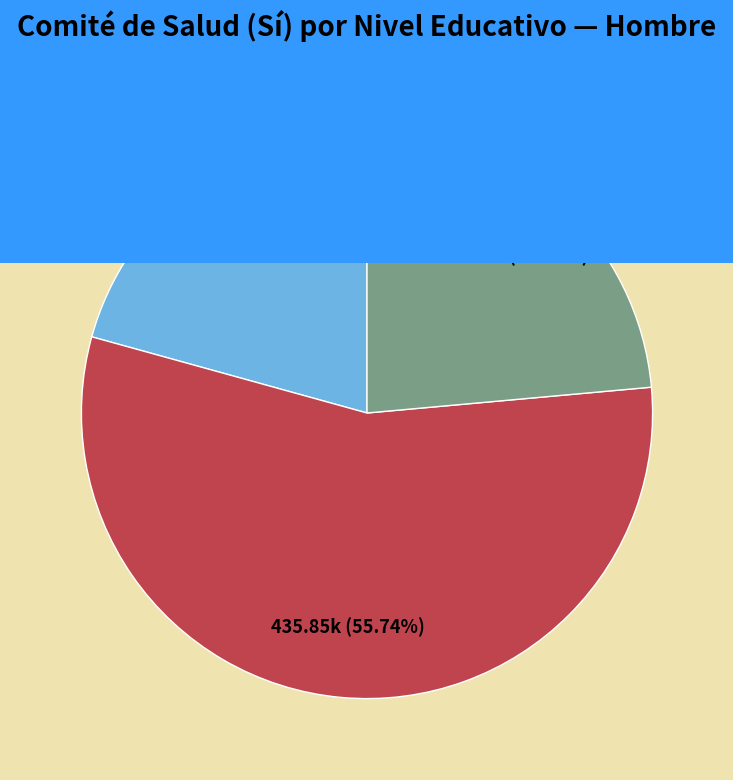

Does Secundarios represent more than half of the total?

Yes